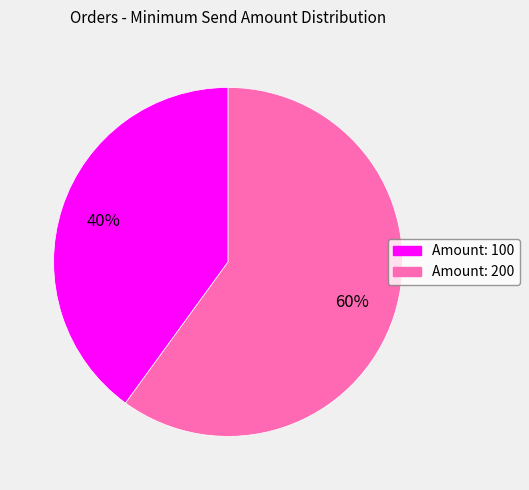

Is there any slice that represents more than half of the pie?

Yes